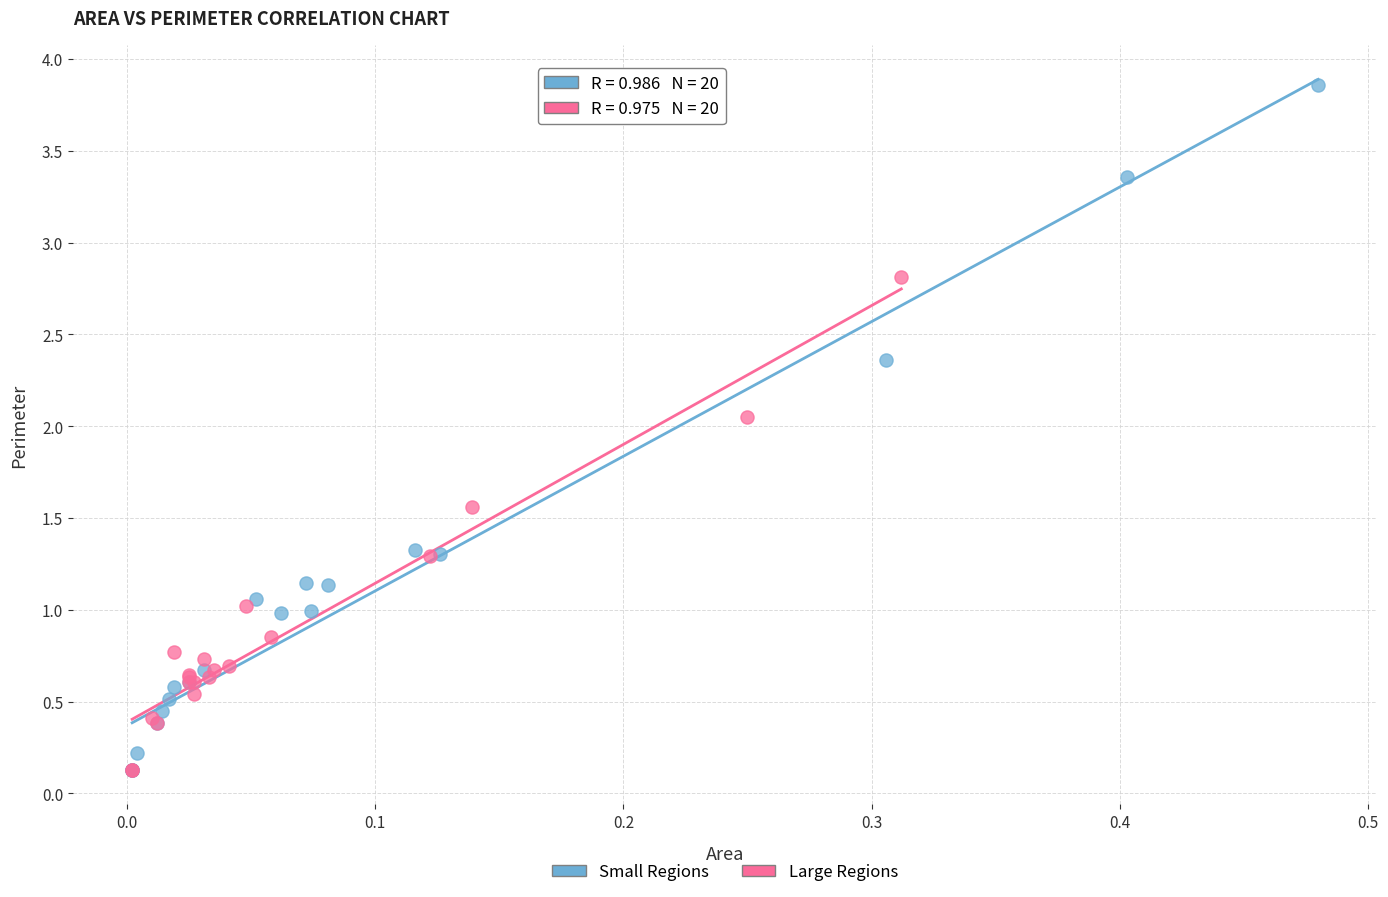

Which series has the largest Y range (max minus min)?

Small Regions